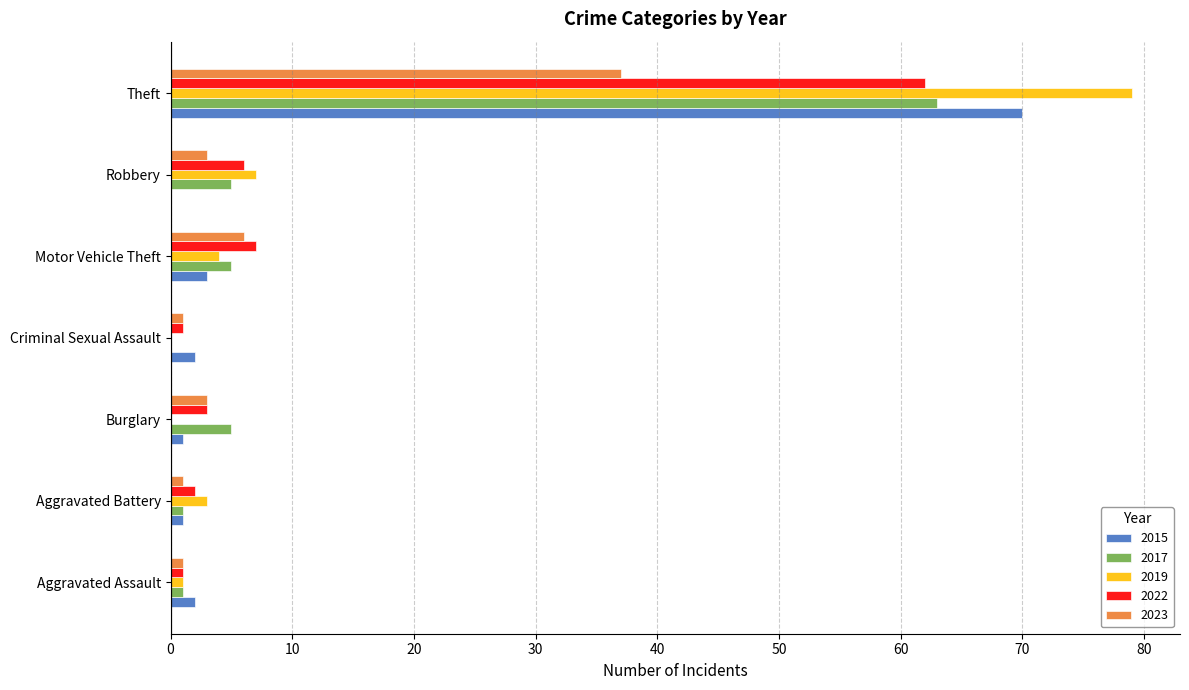

How many positive values does the 2017 series have?

6